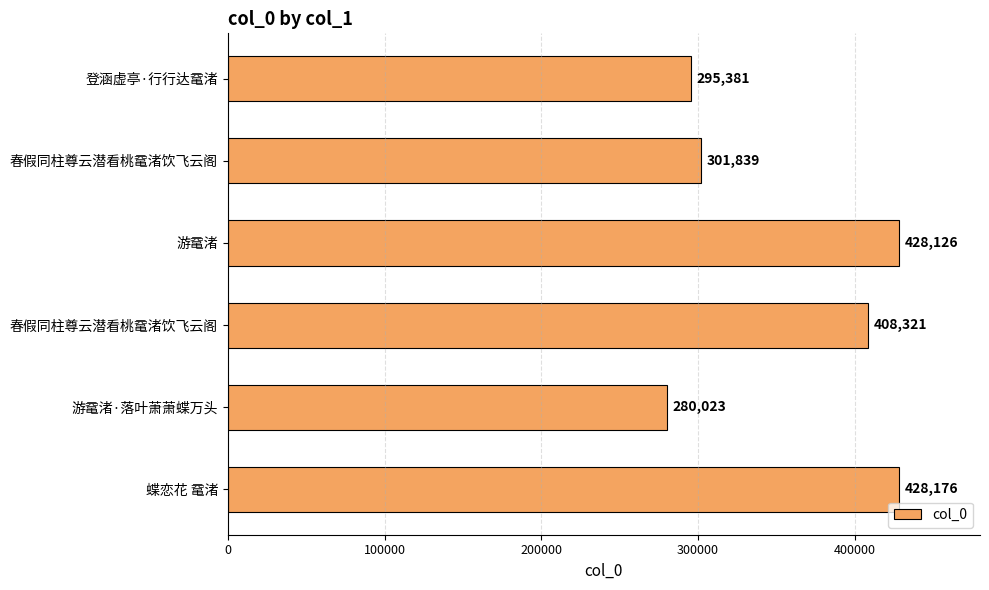

How many categories are shown in the chart?

6